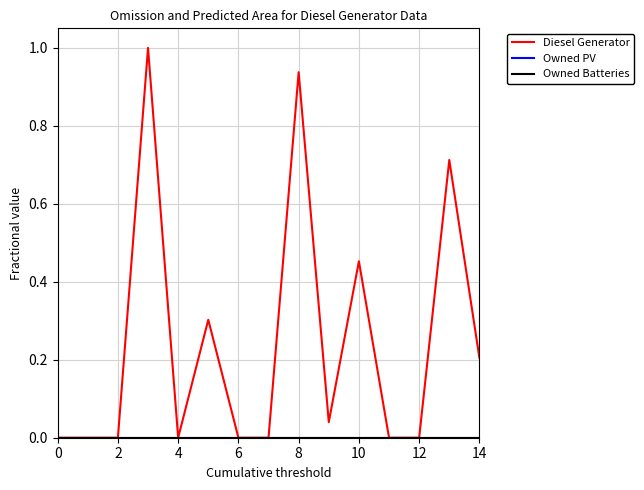

True or false: Owned Batteries and Owned PV intersect in this chart.

False